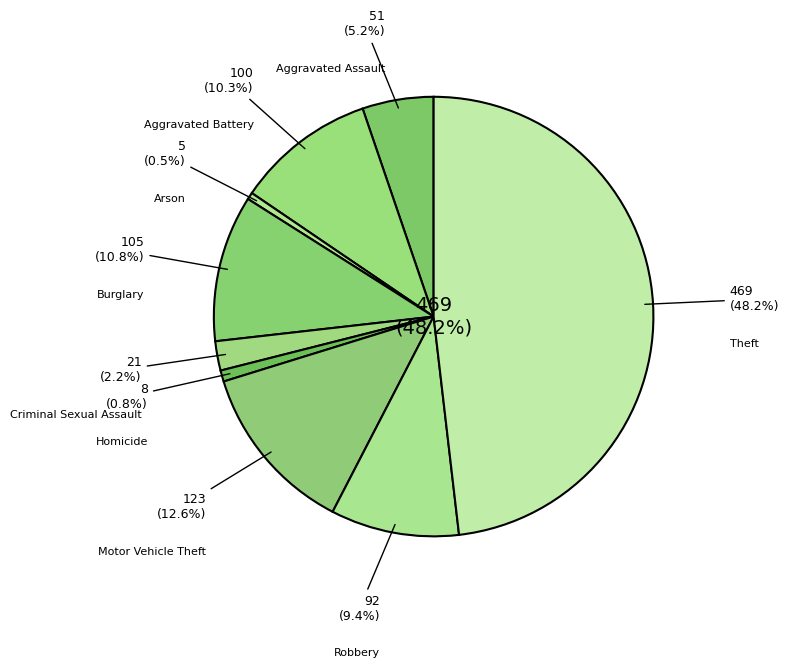

How many segments does this pie chart have?

9